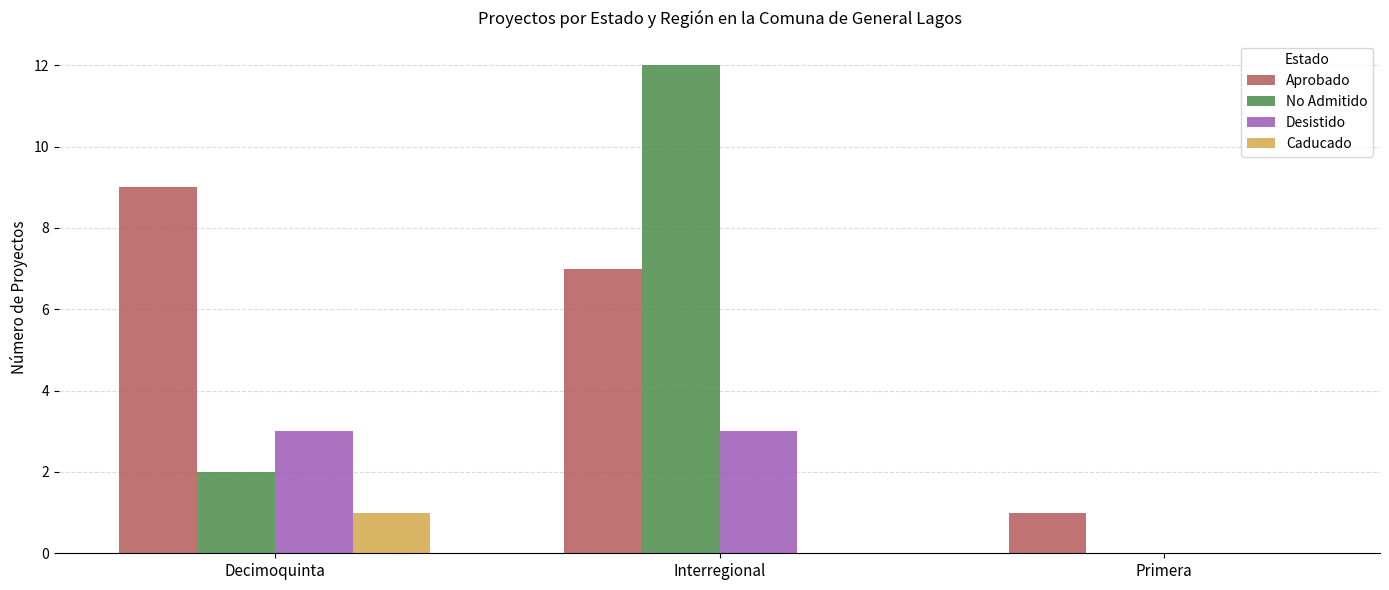

Count the number of data series in this chart.

4